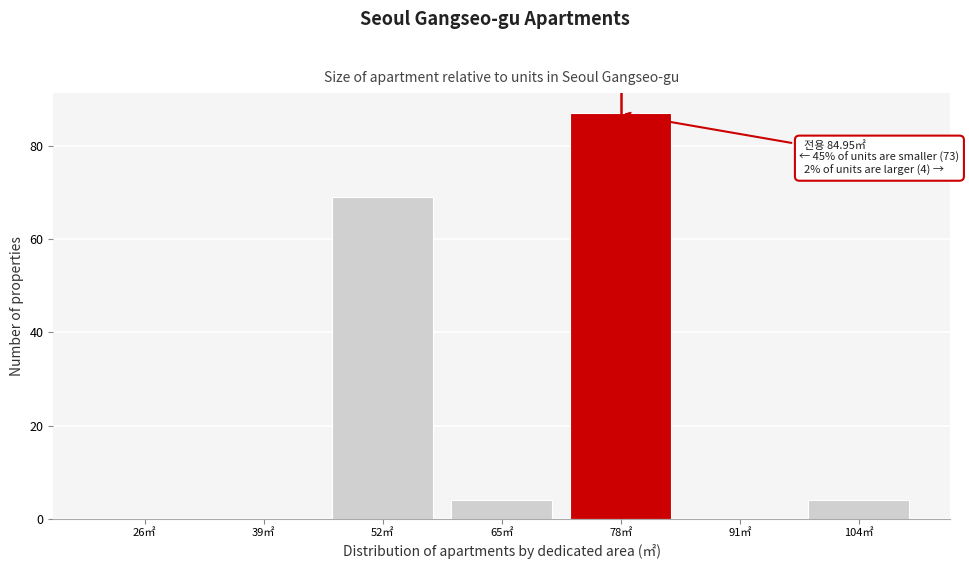

Reading right to left, transcribe all the data shown in this chart.

104㎡=4	91㎡=0	78㎡=87	65㎡=4	52㎡=69	39㎡=0	26㎡=0